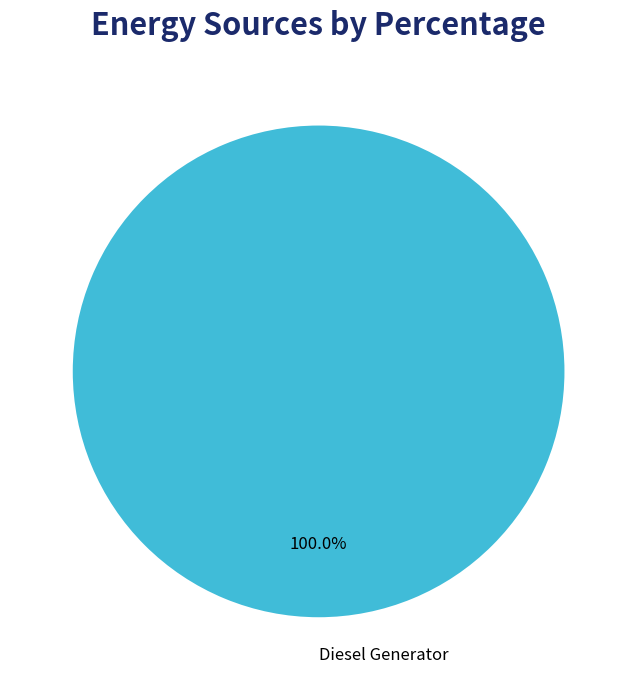

Rank the categories by value from highest to lowest.

Diesel Generator